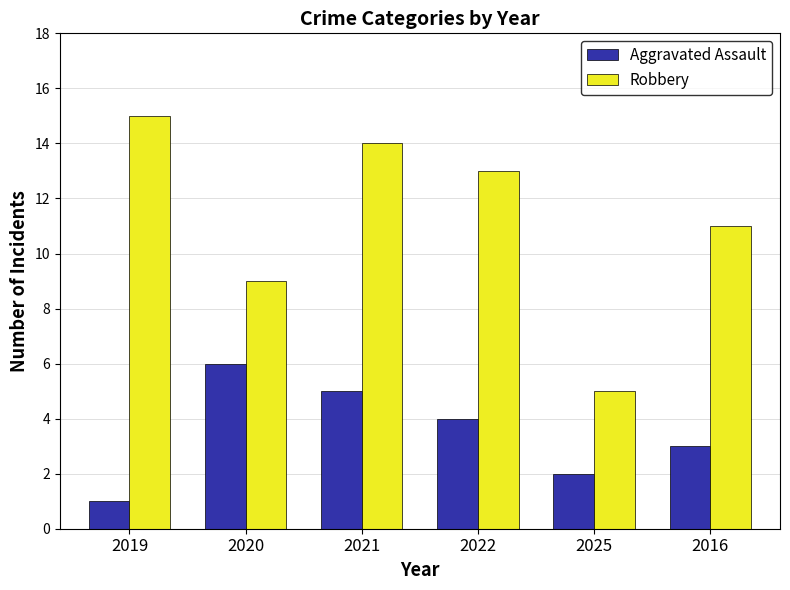

List the labels in order of Robbery value, smallest first.

2025, 2020, 2016, 2022, 2021, 2019